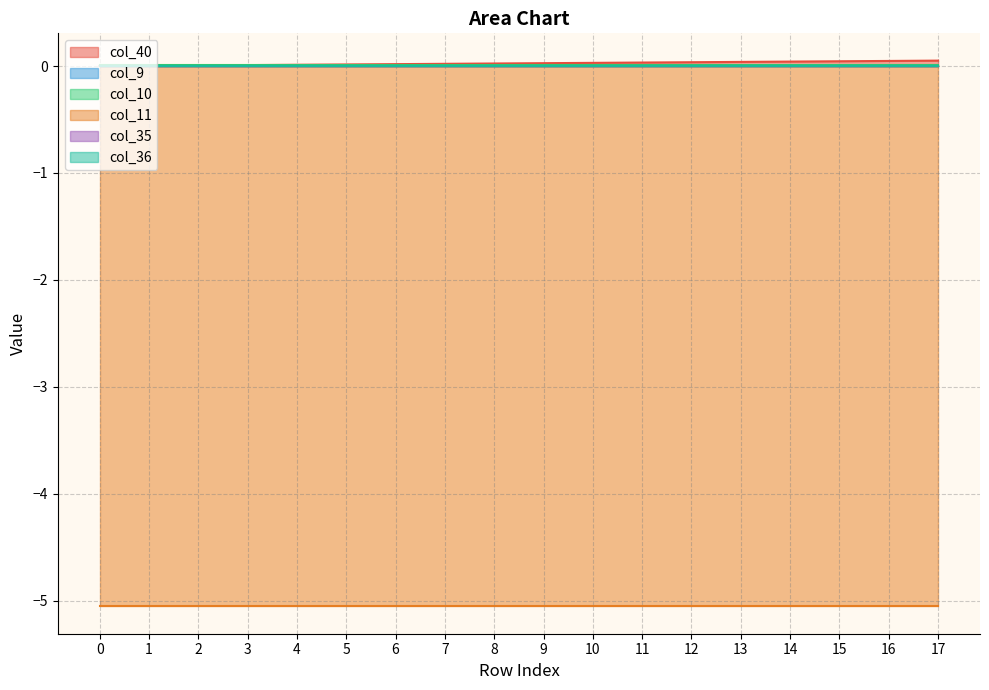

Count the number of categories in the chart.

18